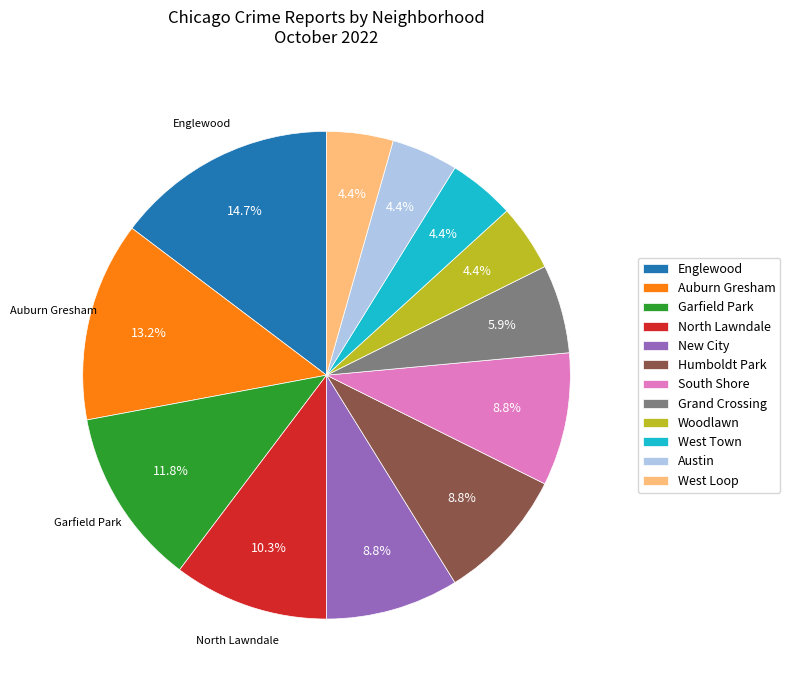

To the nearest percent, what is the difference between the South Shore and Garfield Park slice percentages?

3%